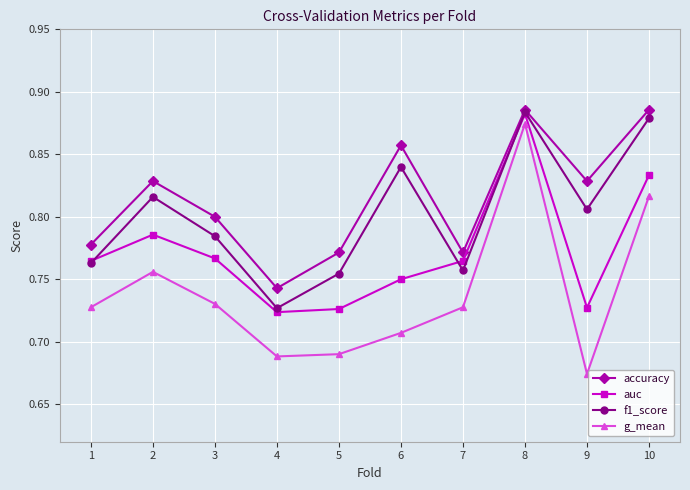

True or false: accuracy and g_mean cross at least once.

False